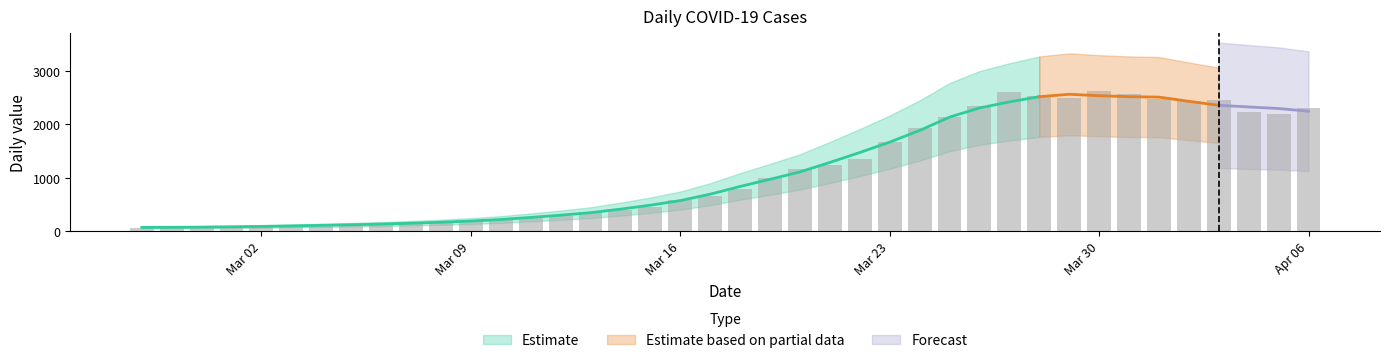

Rank the categories by value from highest to lowest.

2020-03-30, 2020-03-27, 2020-03-31, 2020-03-28, 2020-03-29, 2020-04-01, 2020-04-03, 2020-04-02, 2020-03-26, 2020-04-06, 2020-04-04, 2020-04-05, 2020-03-25, 2020-03-24, 2020-03-23, 2020-03-22, 2020-03-21, 2020-03-20, 2020-03-19, 2020-03-18, 2020-03-17, 2020-03-16, 2020-03-15, 2020-03-14, 2020-03-13, 2020-03-12, 2020-03-11, 2020-03-10, 2020-03-09, 2020-03-08, 2020-03-07, 2020-03-06, 2020-03-05, 2020-03-04, 2020-03-03, 2020-03-02, 2020-03-01, 2020-02-28, 2020-02-29, 2020-02-27